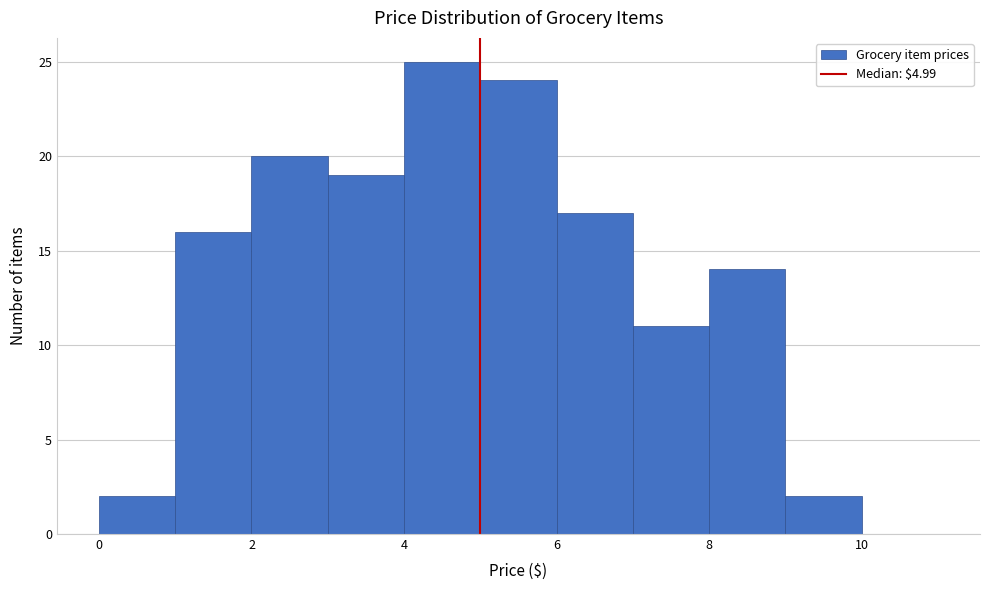

Reading left to right, list every bar in this chart as the range it spans on the x-axis followed by its height. The values are not printed on the chart, so give them approximately, as read against the axis.

0 to 1: 2
1 to 2: 16
2 to 3: 20
3 to 4: 19
4 to 5: 25
5 to 6: 24
6 to 7: 17
7 to 8: 11
8 to 9: 14
9 to 10: 2
10 to 11: 0